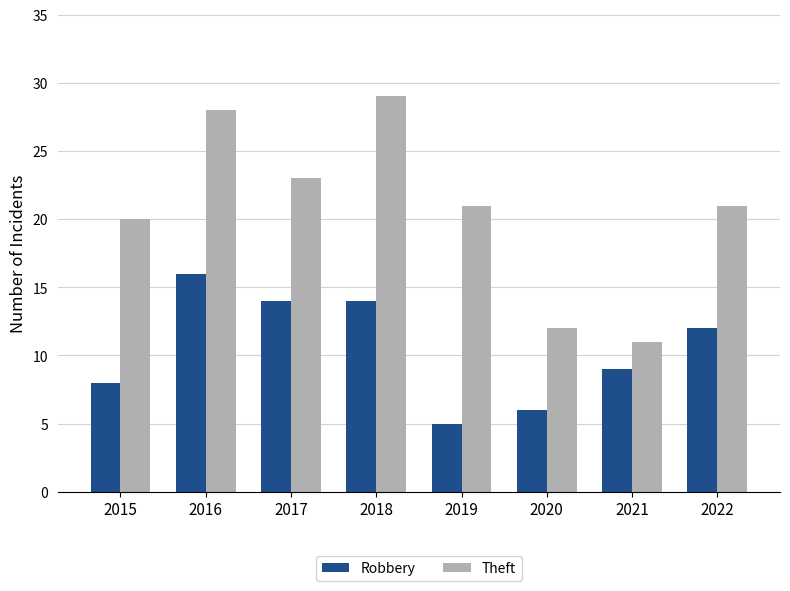

Which series changed the most between 2018 and 2020?

Theft